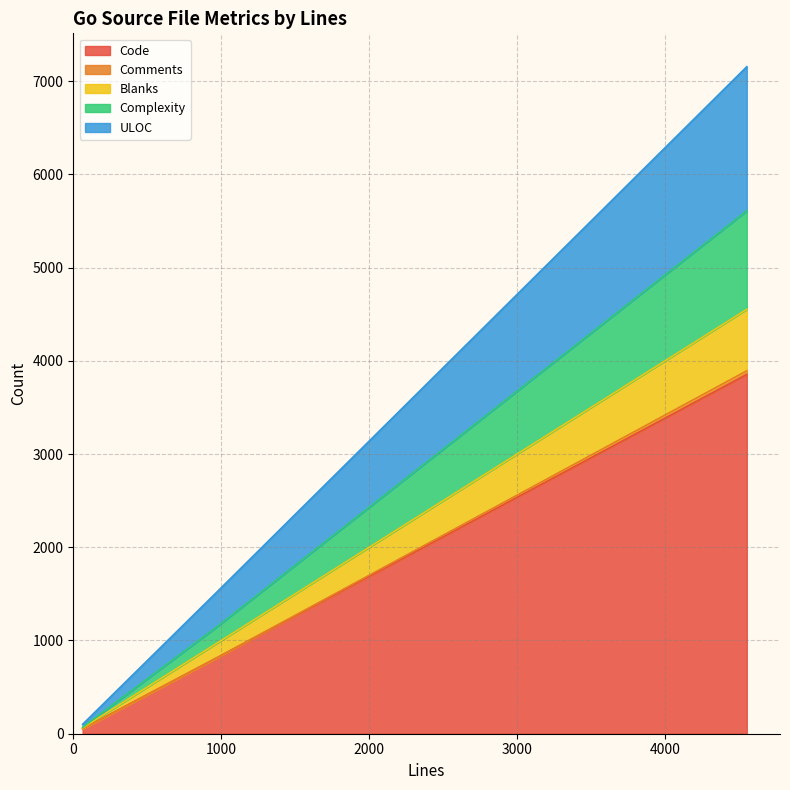

What is the approximate value of Complexity at 970?

176